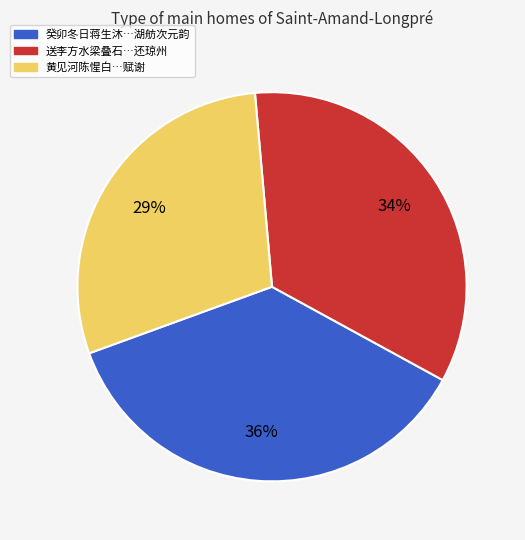

To the nearest percent, what is the difference between the largest and smallest slice percentages?

7%